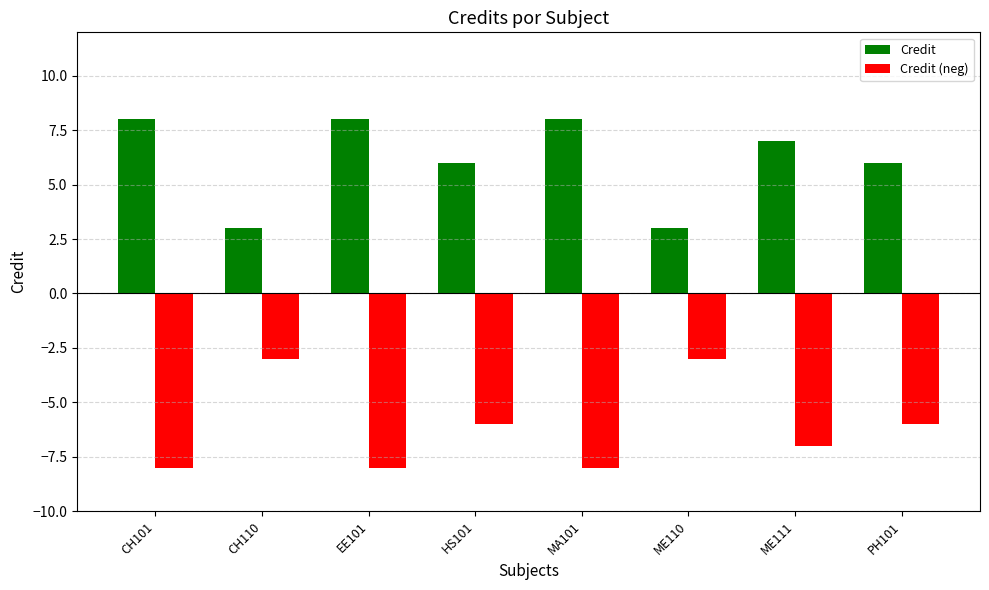

How many groups of bars are there?

8